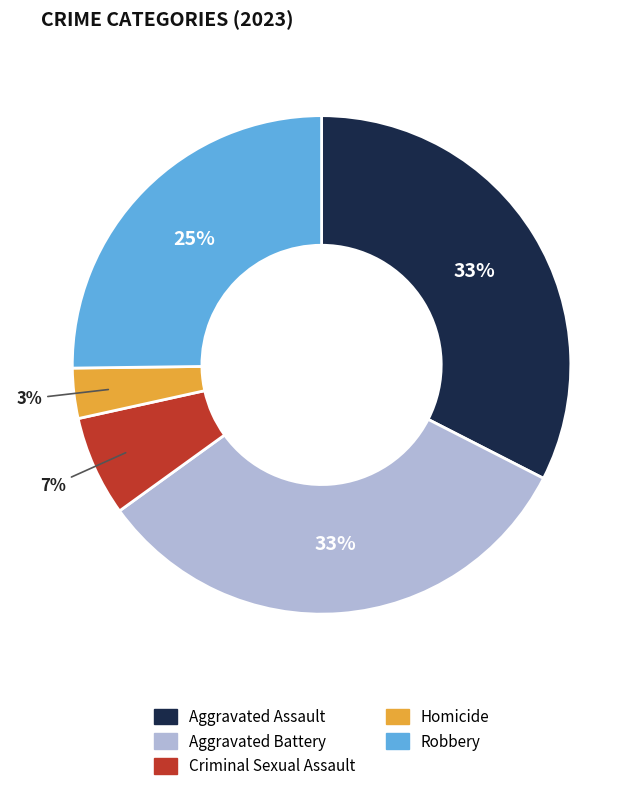

Is there any slice that represents more than half of the pie?

No